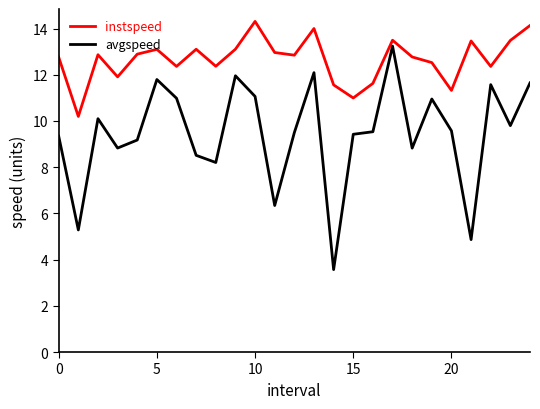

What is the difference between the maximum and minimum values in the avgspeed series?

9.7